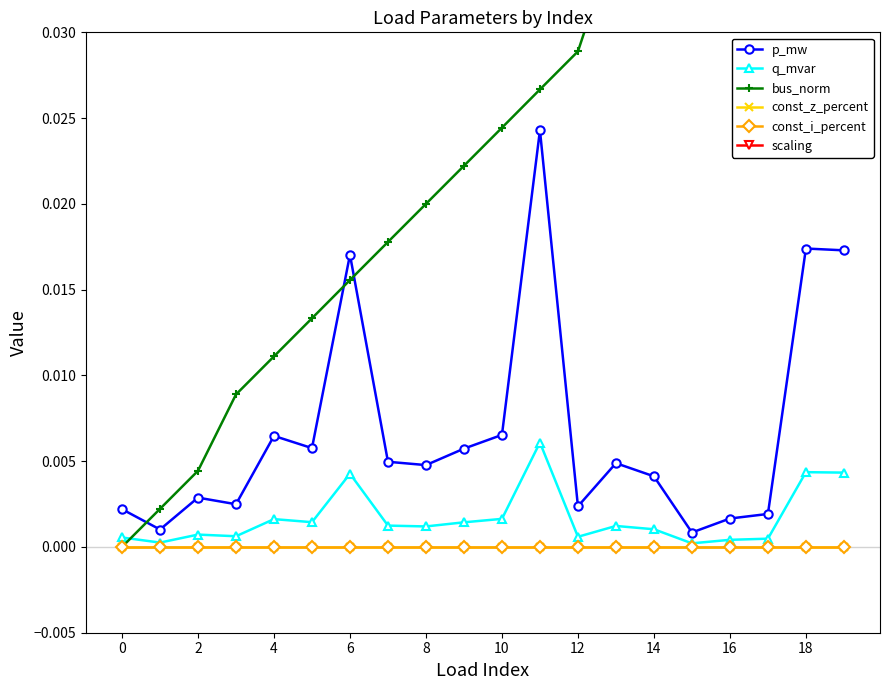

True or false: const_z_percent has more than 0 points higher than both neighbors.

False